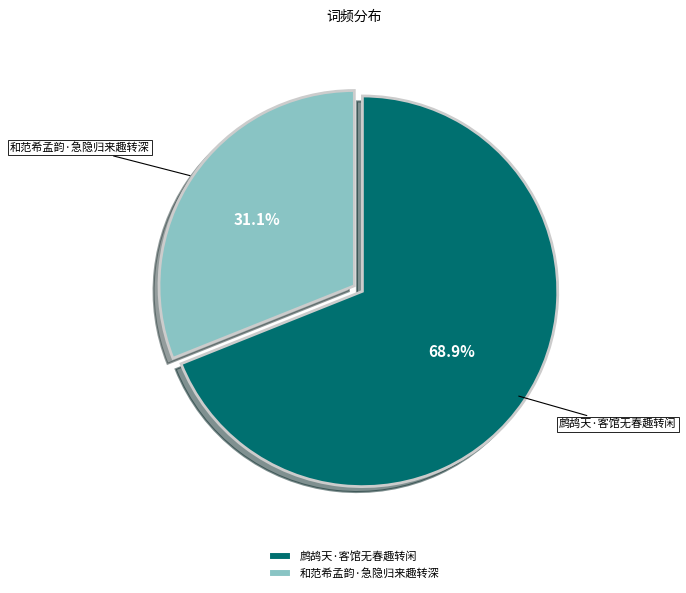

Rank the categories by value from highest to lowest.

鹧鸪天·客馆无春趣转闲, 和范希孟韵·急隐归来趣转深